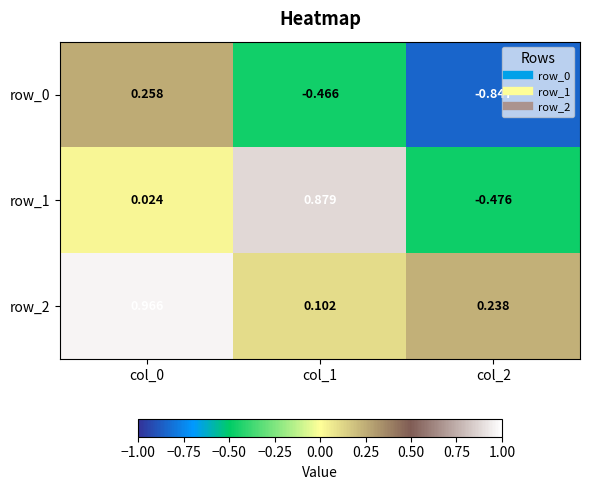

Is the value of row_0 at col_1 greater than the value of row_2 at col_2?

No